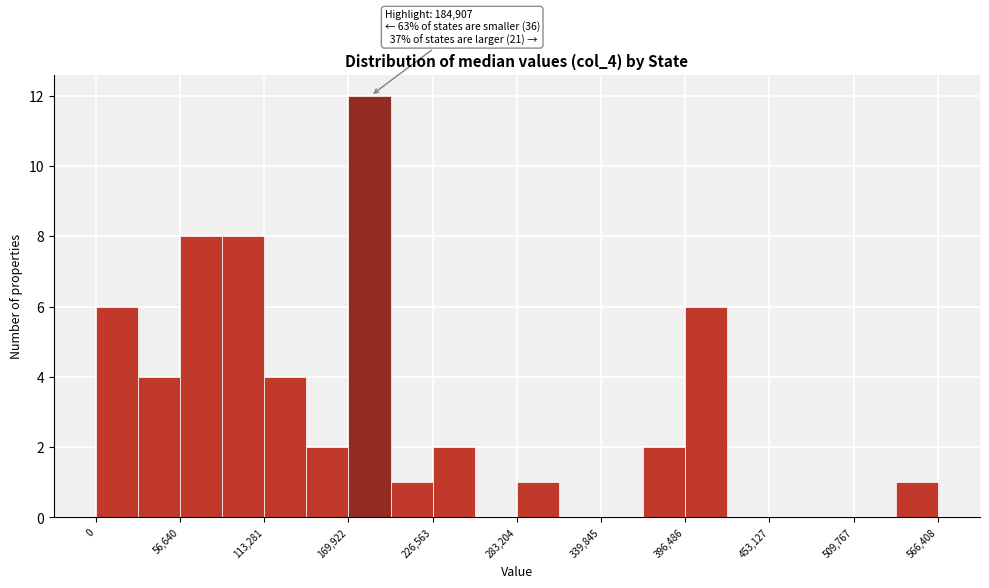

Read against the x-axis, roughly where is the centre of the tallest bar?

180000